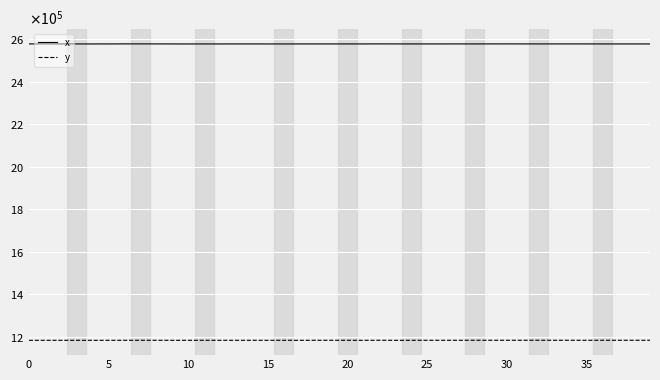

What are all the series names shown in the legend?

x, y